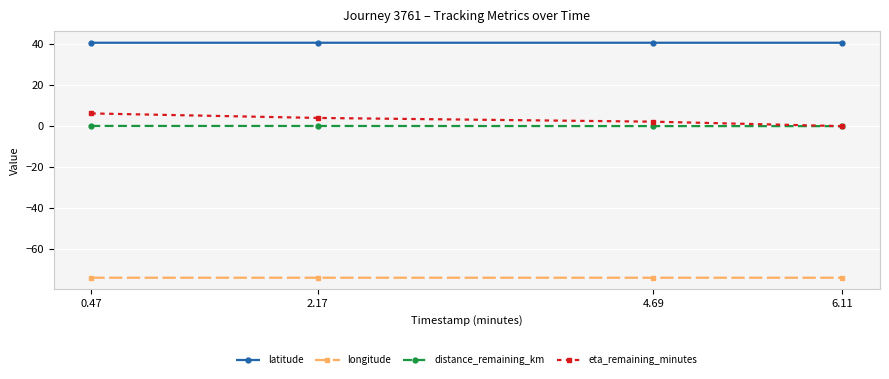

True or false: latitude and longitude intersect in this chart.

False